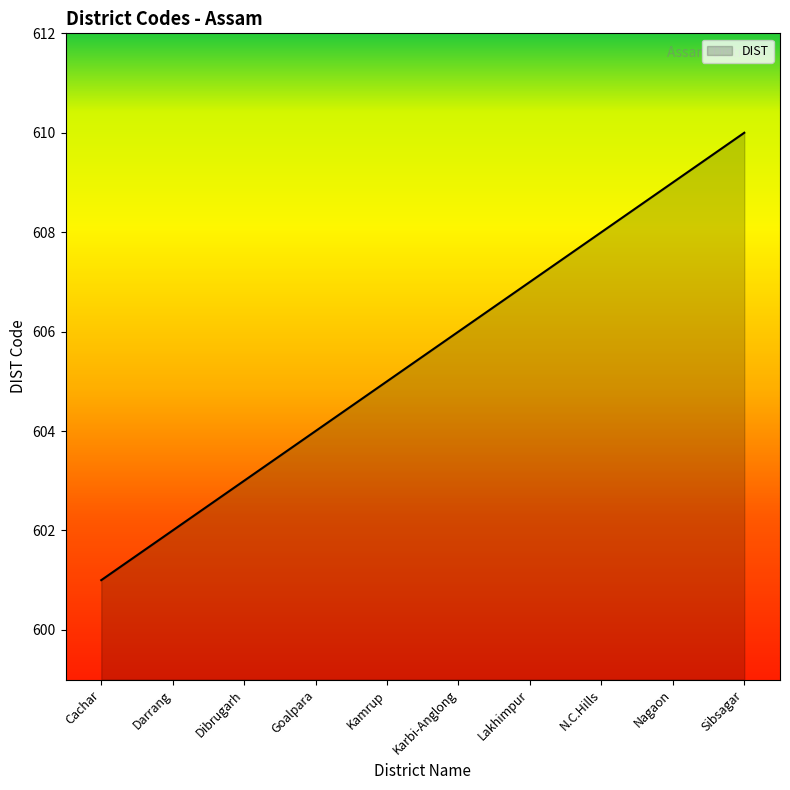

Reading left to right, extract all data points from this chart.

601	602	603	604	605	606	607	608	609	610